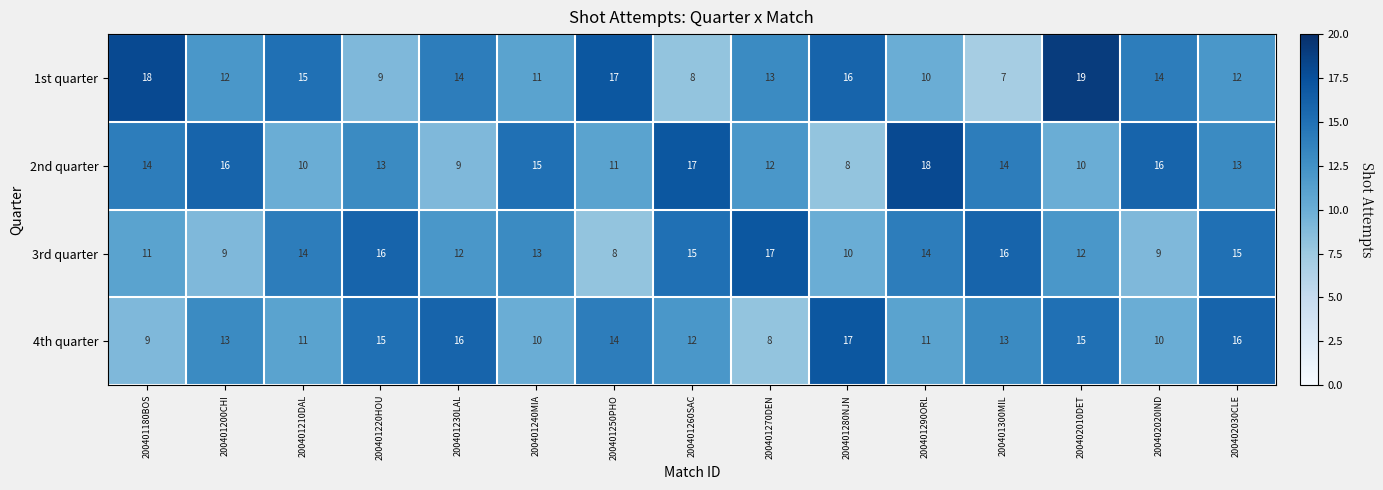

Which series has the largest range (max minus min)?

1st quarter